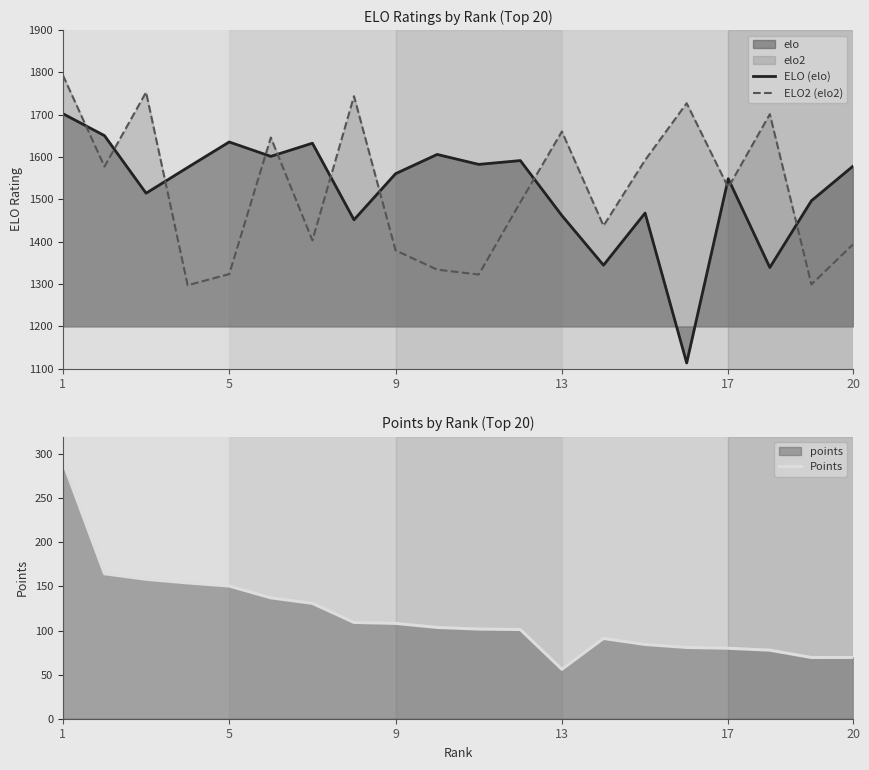

The ELO (elo) series shows 1578.5 at 20. True or false?

True